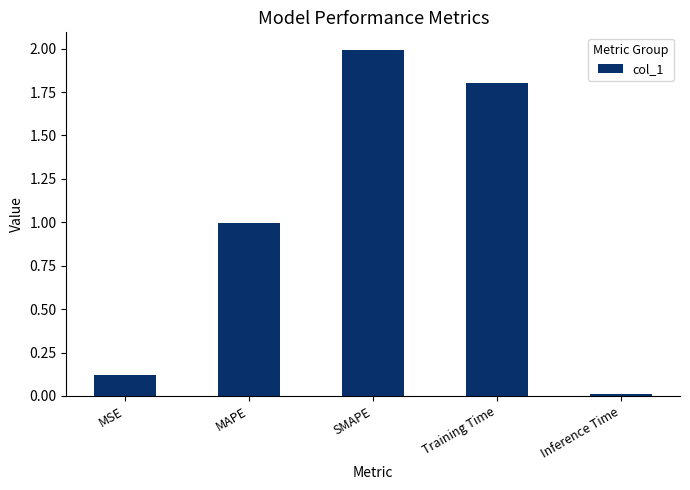

Rank the categories by value from highest to lowest.

SMAPE, Training Time, MAPE, MSE, Inference Time